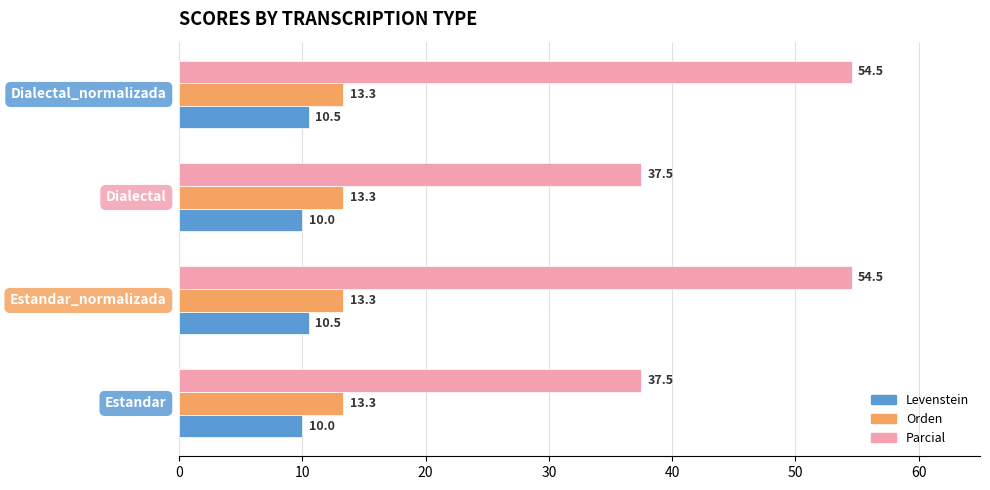

Which series has the widest spread of values?

Parcial